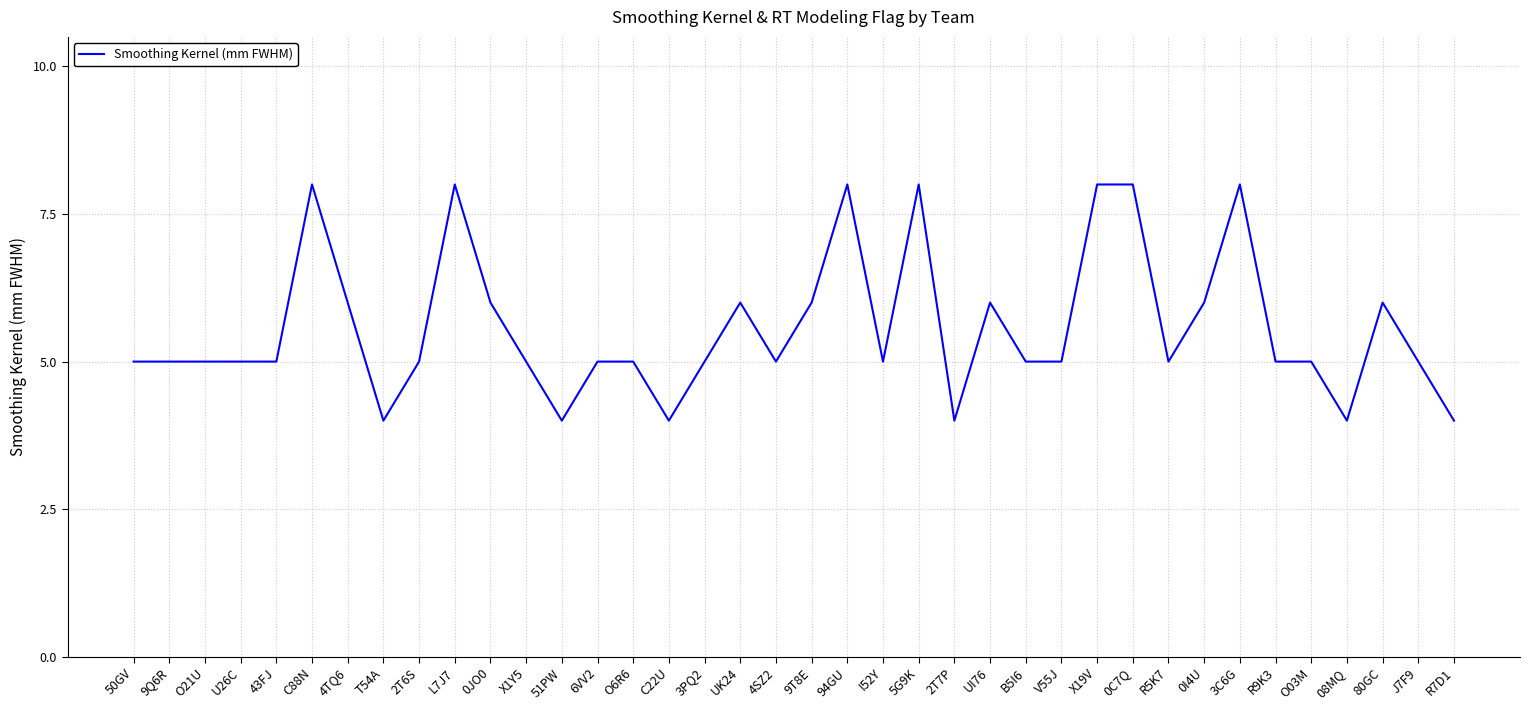

Is it true that the value at 43FJ is 9?

False